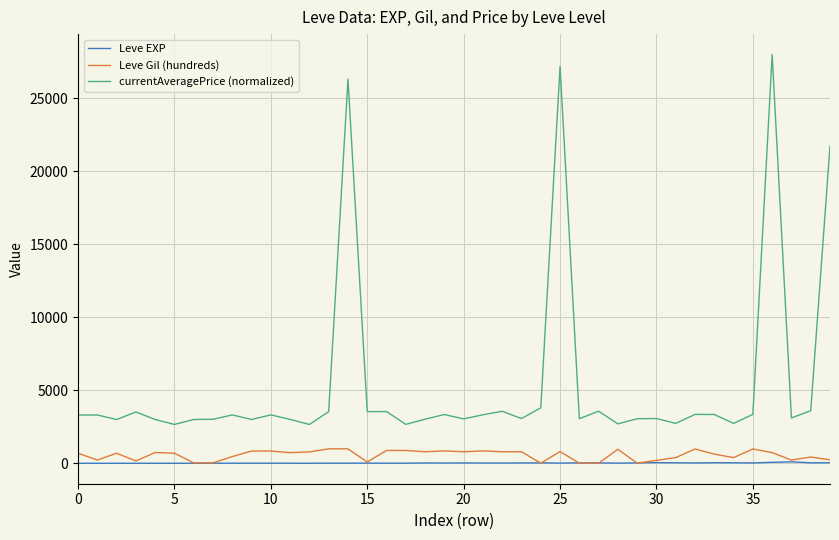

Which series has the widest spread of values?

currentAveragePrice (normalized)